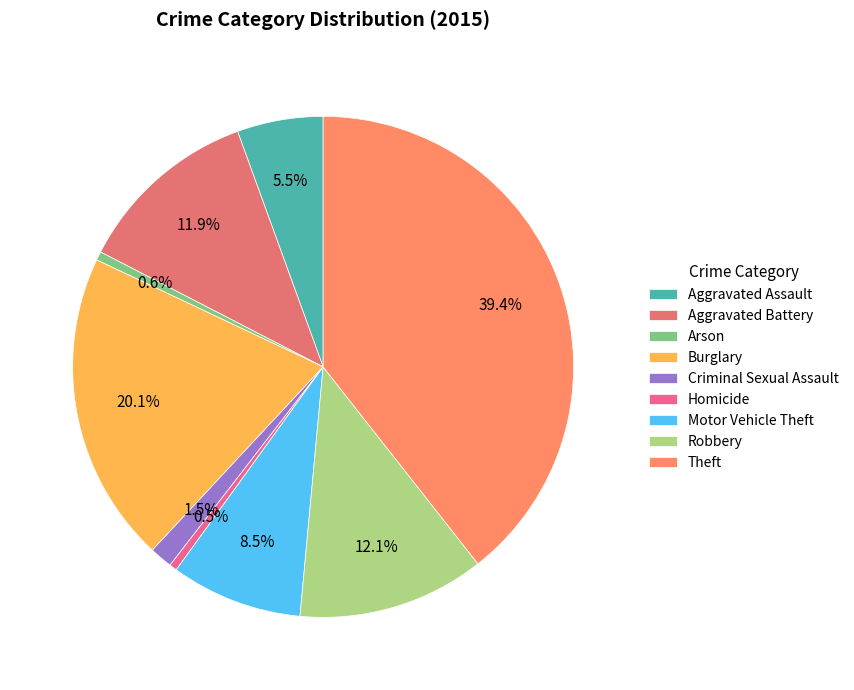

Do Aggravated Battery and Homicide together represent more than half of the pie?

No